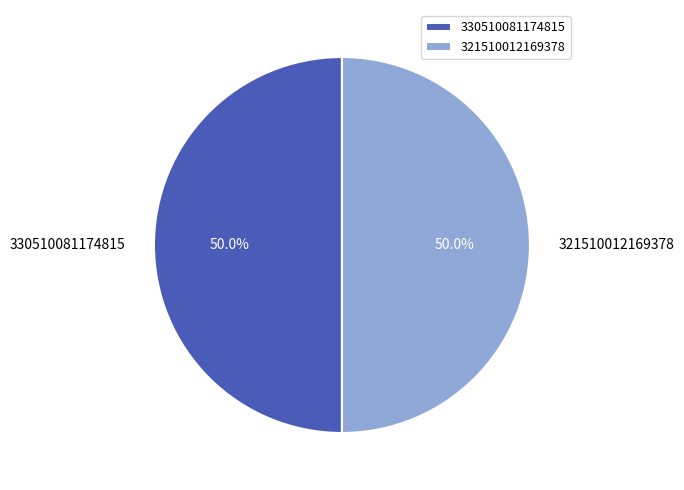

Combined, do 321510012169378 and 330510081174815 account for over 50%?

Yes